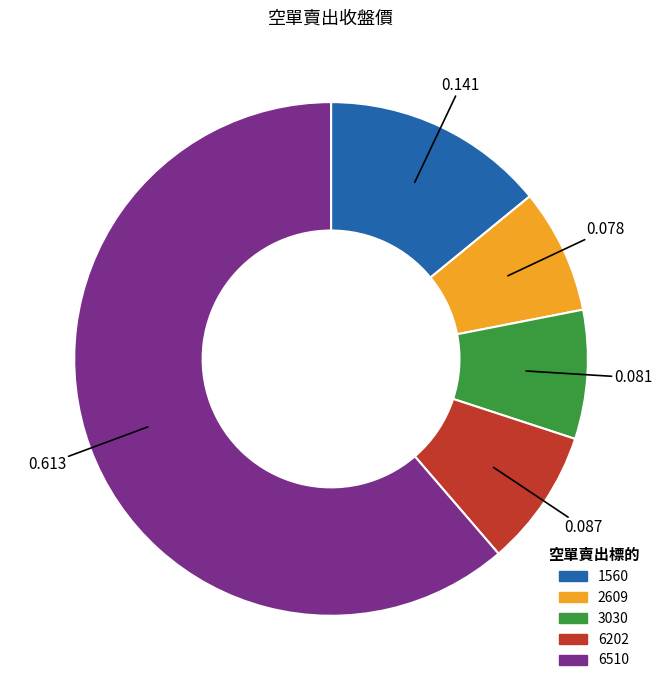

Does any single category account for the majority?

Yes